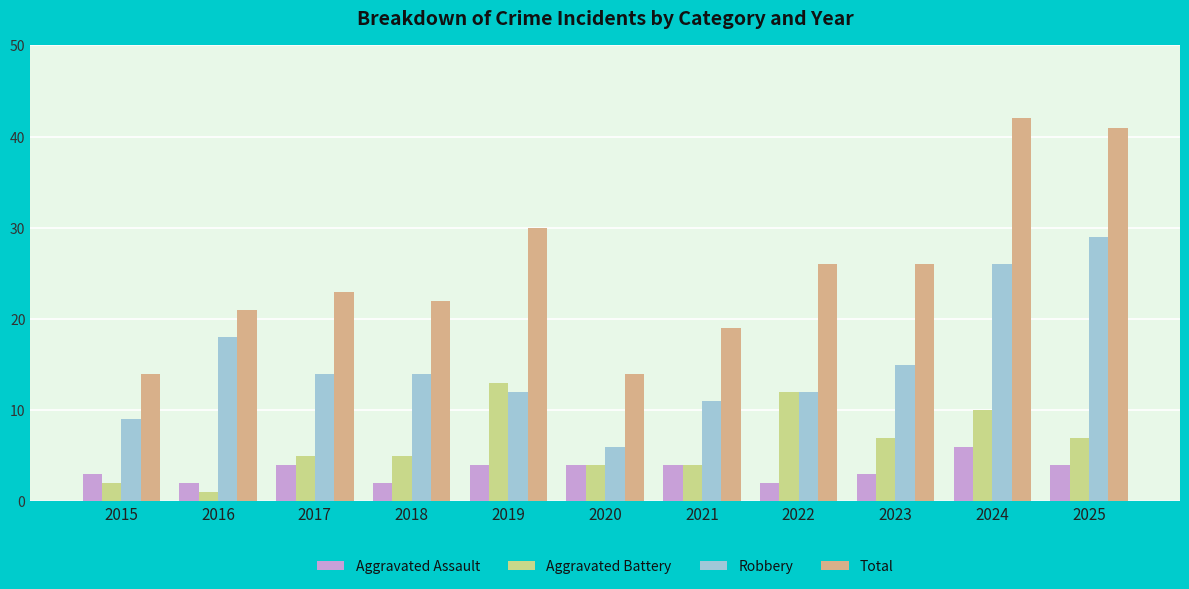

Is the value of Aggravated Assault at 2021 greater than the value of Aggravated Battery at 2015?

Yes